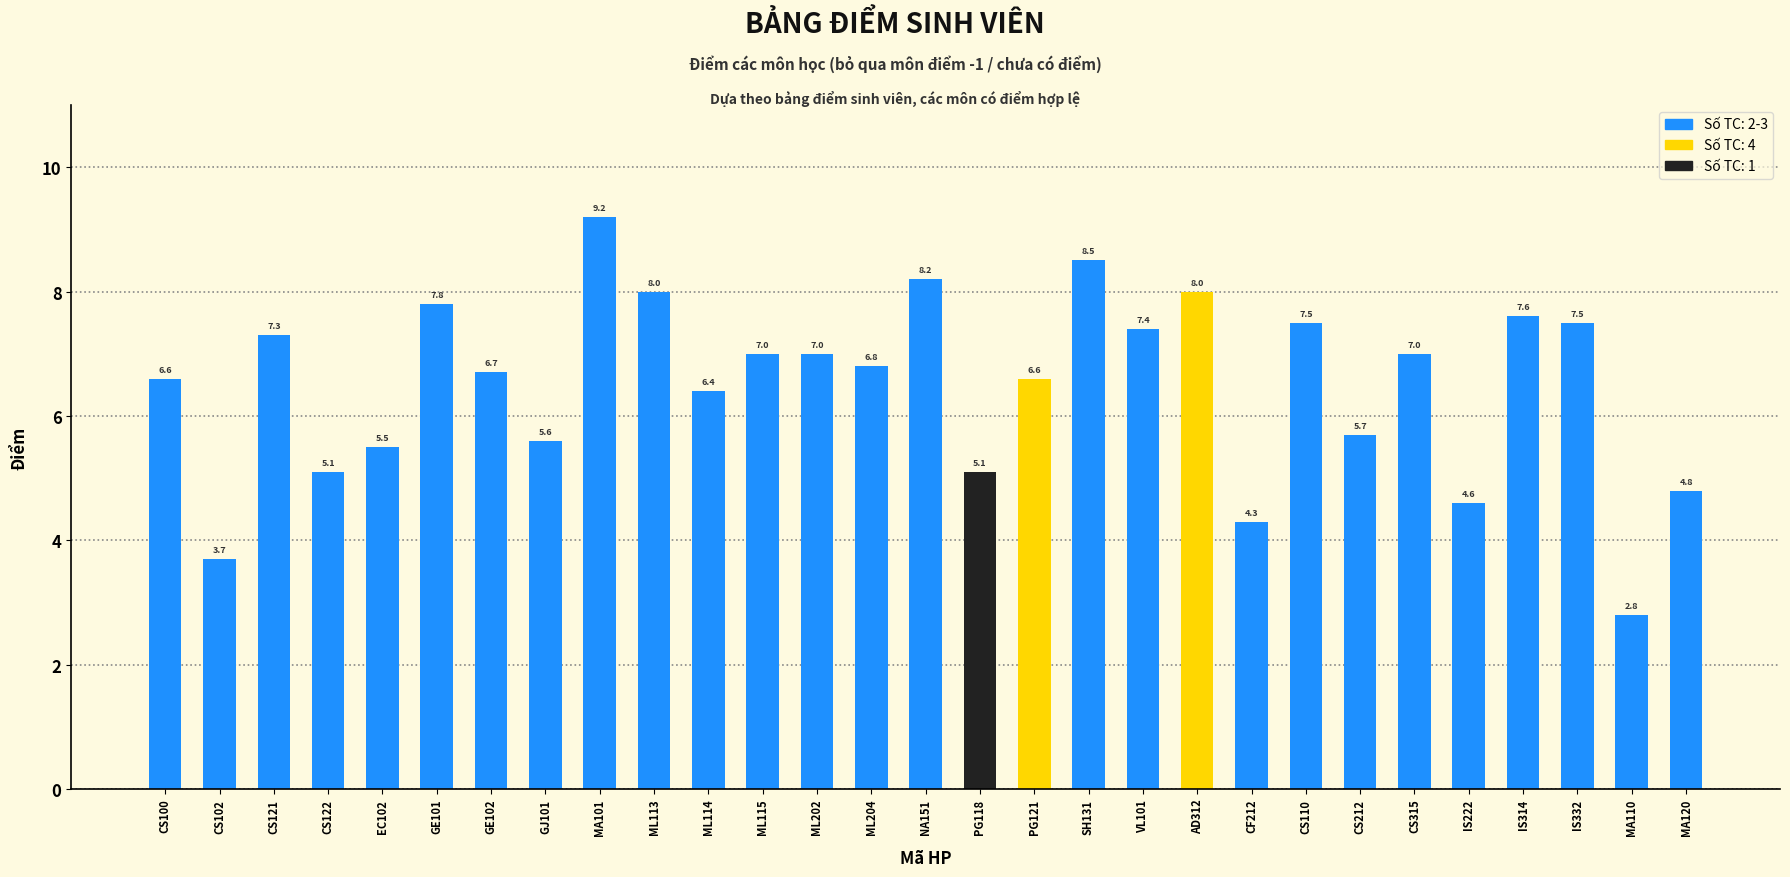

What is the minimum value shown in the chart?

2.8